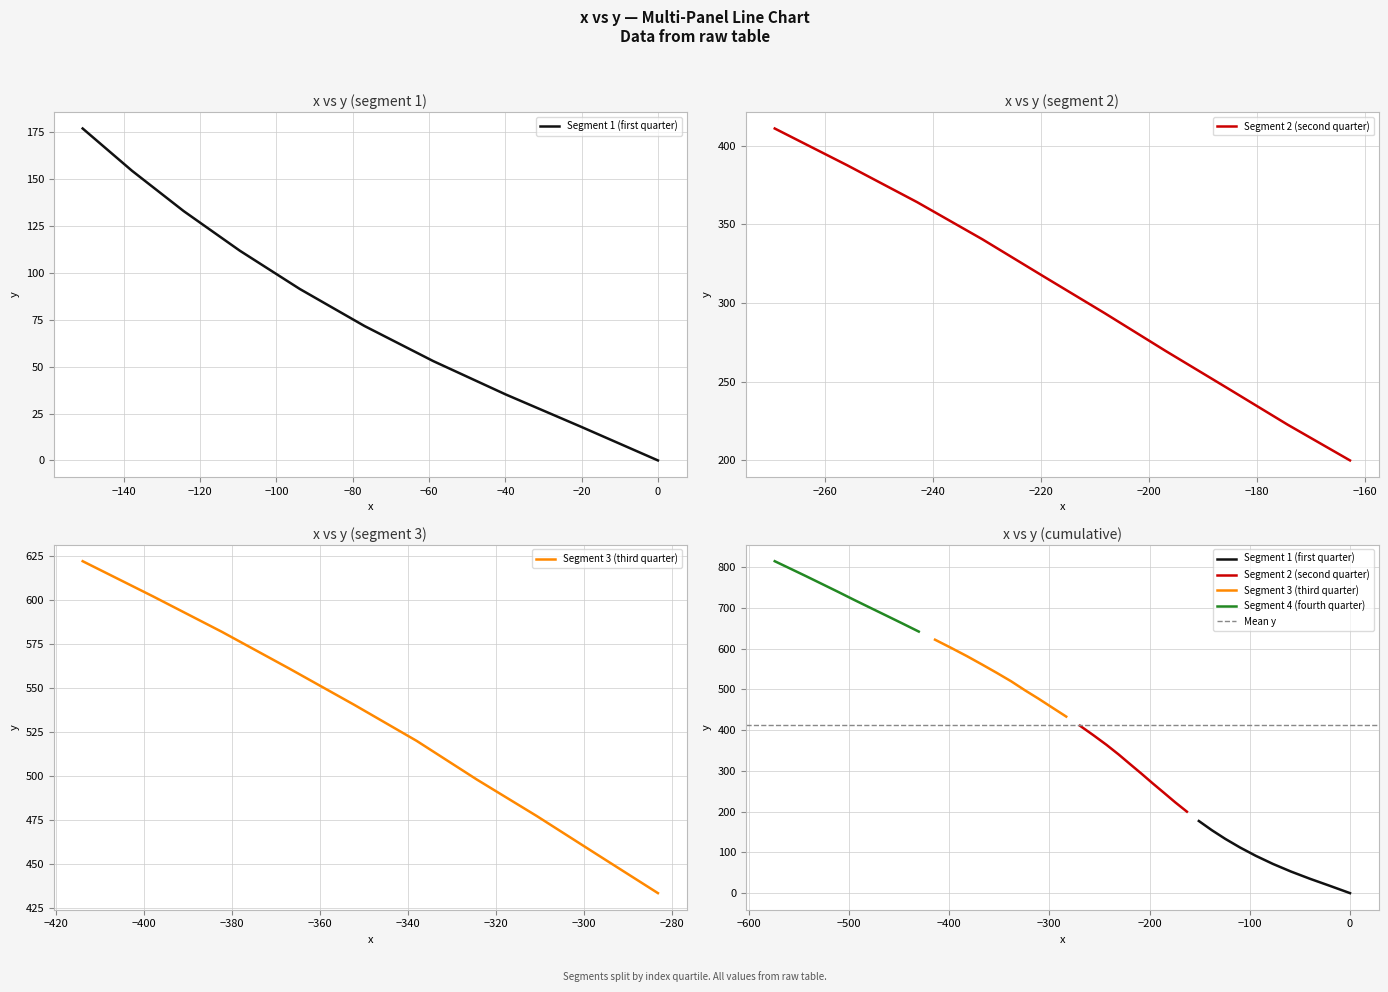

Reading right to left, transcribe all the data shown in this chart.

x: 39=-573.9	38=-558.4	37=-542.8	36=-527.0	35=-511.0	34=-495.0	33=-478.9	32=-462.7	31=-446.5	30=-430.2	29=-414.0	28=-398.0	27=-382.3	26=-367.1	25=-352.2	24=-338.0	23=-324.3	22=-310.7	21=-296.9	20=-283.1	19=-269.4	18=-256.0	17=-243.0	16=-230.9	15=-219.5	14=-208.2	13=-196.9	12=-185.5	11=-174.3	10=-162.7	9=-150.8	8=-137.9	7=-124.3	6=-109.6	5=-93.9	4=-76.9	3=-58.9	2=-39.9	1=-20.2	0=0.0
y: 39=814.9	38=796.7	37=778.3	36=759.3	35=740.0	34=720.3	33=700.9	32=681.5	31=662.0	30=642.1	29=622.2	28=602.2	27=582.0	26=561.3	25=540.5	24=520.0	23=498.0	22=477.3	21=455.3	20=433.4	19=411.0	18=387.7	17=364.2	16=340.6	15=316.9	14=293.6	13=269.6	12=246.1	11=222.8	10=200.0	9=177.1	8=154.6	7=133.0	6=111.9	5=91.5	4=71.7	3=53.0	2=35.2	1=18.0	0=0.0